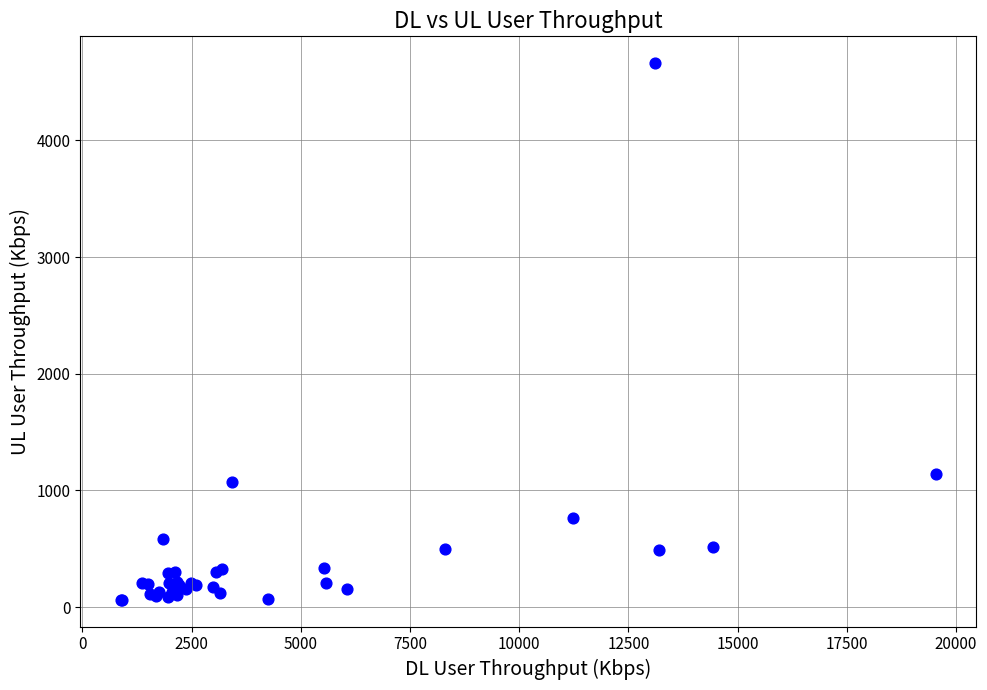

What Y value in the scatter plot is closest to 2362?

1144.7